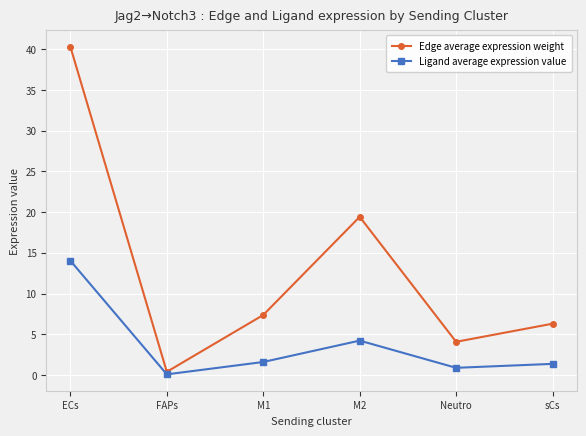

What is the difference between the maximum and minimum values in the Edge average expression weight series?

39.9